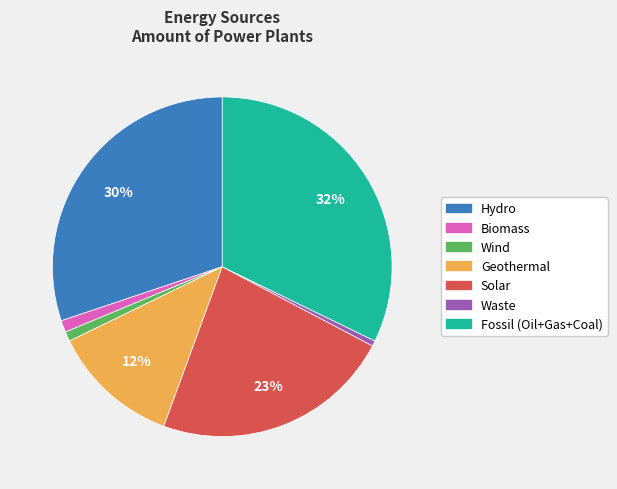

Between Hydro and Biomass, which is larger?

Hydro